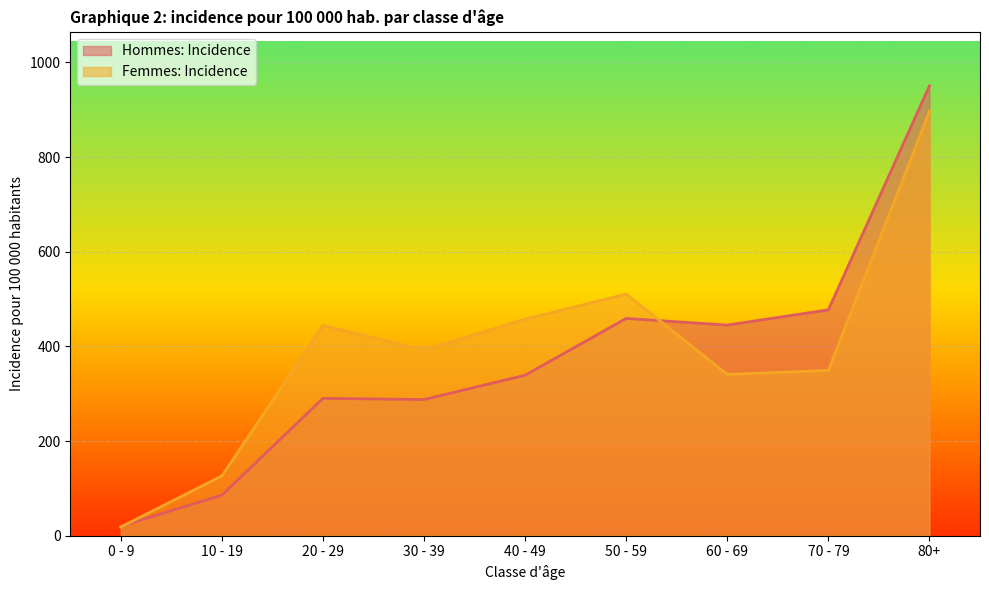

Which series changed the most between 0 - 9 and 80+?

Hommes: Incidence